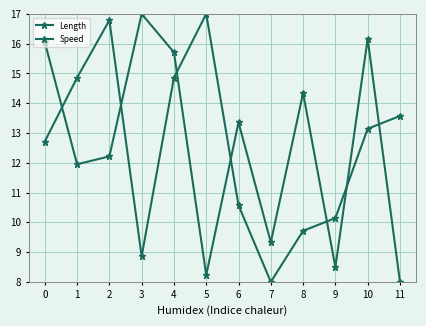

How many series are shown in this chart?

2